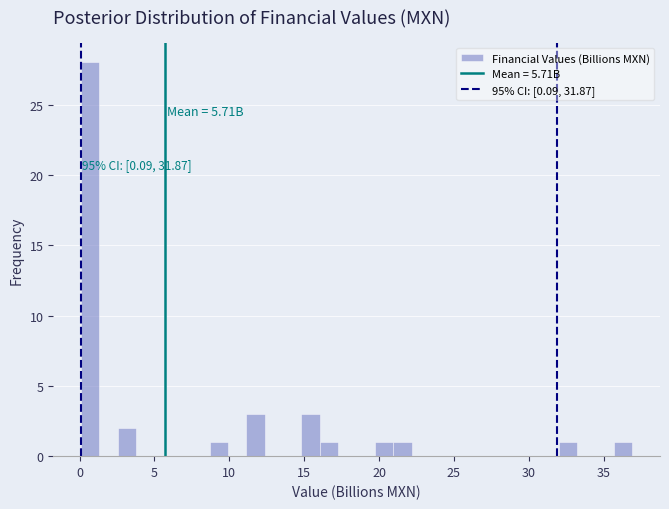

Read against the x-axis, roughly where is the centre of the tallest bar?

0.5